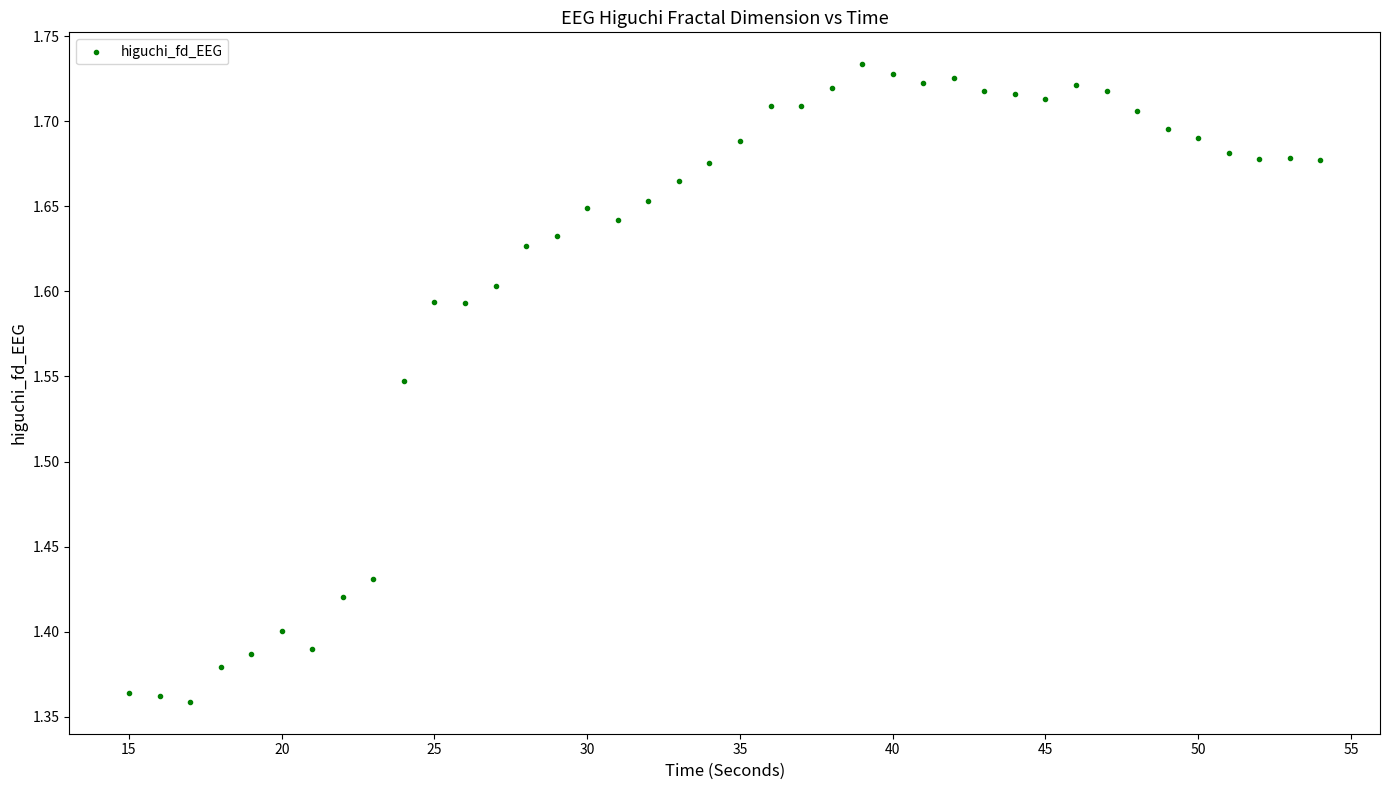

What is the range of Y values (max minus min)?

0.4